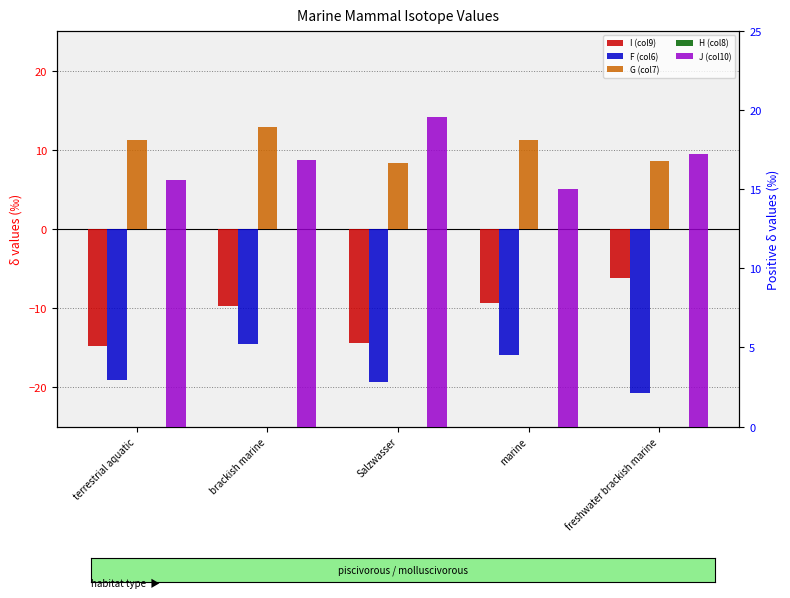

What are all the series names shown in the legend?

I (col9), F (col6), G (col7), H (col8), J (col10)